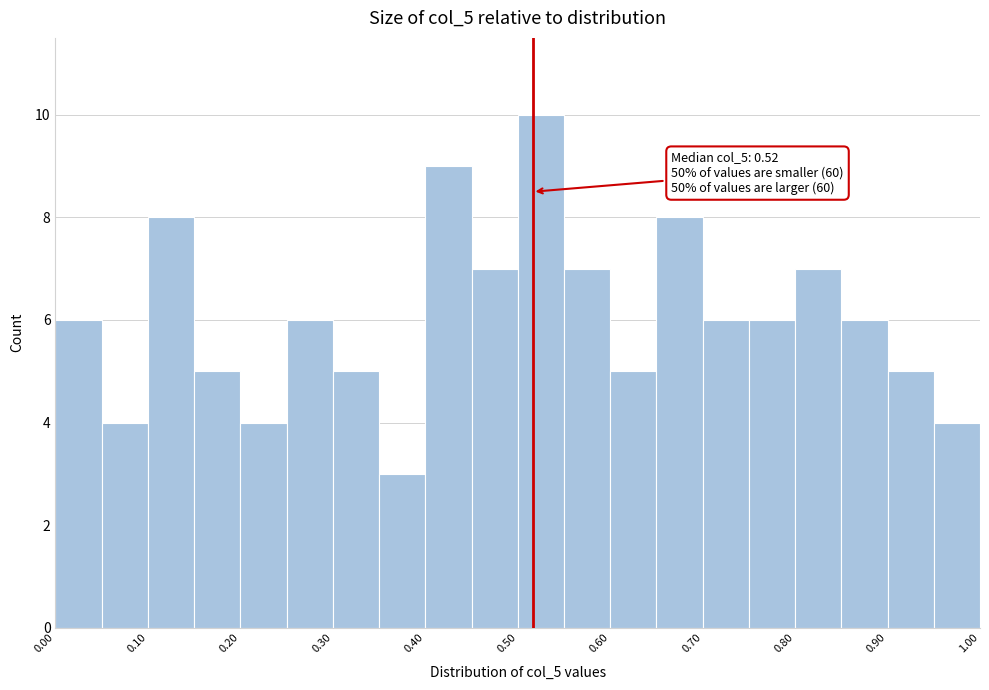

Over which range of the x-axis is the bar tallest?

0.50 to 0.55